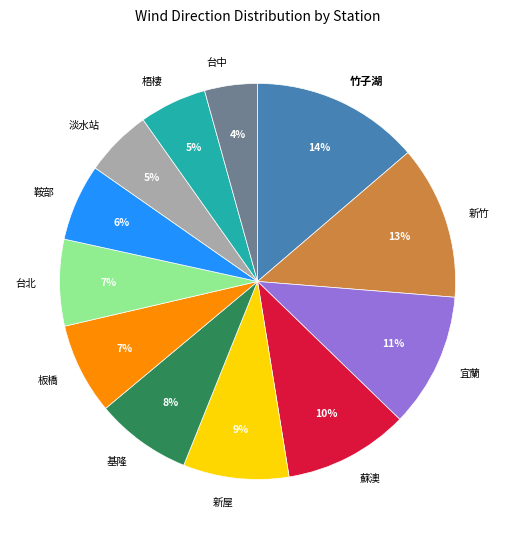

Which category has the smallest portion of the pie?

台中